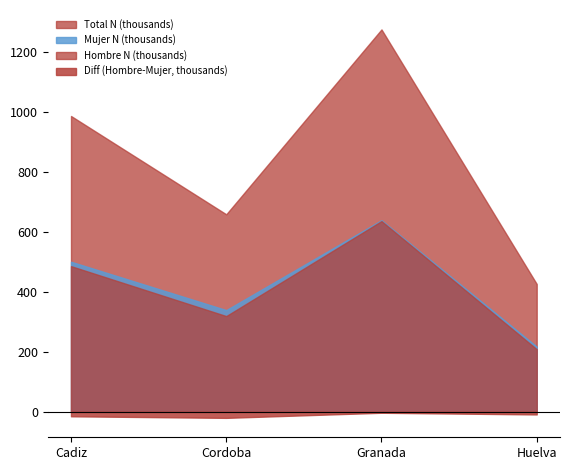

Rank the series at Granada from highest to lowest value.

Total N (thousands), Mujer N (thousands), Hombre N (thousands), Diff (Hombre-Mujer, thousands)